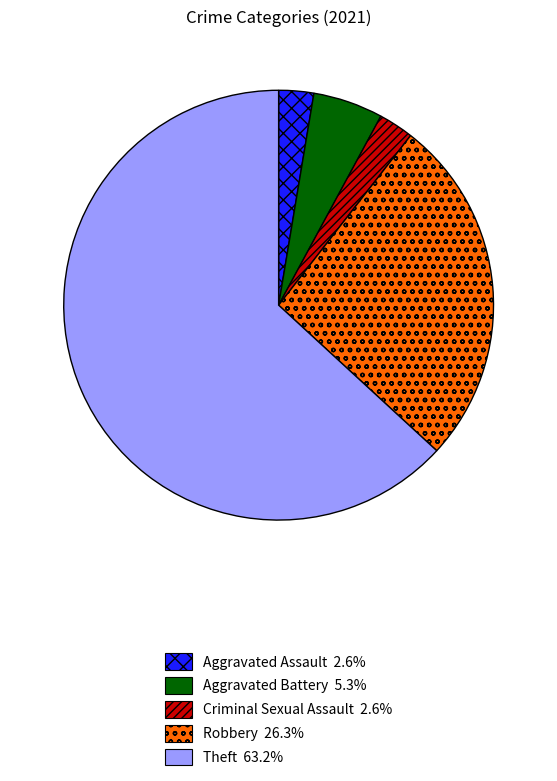

Which category has the biggest portion of the pie?

Theft